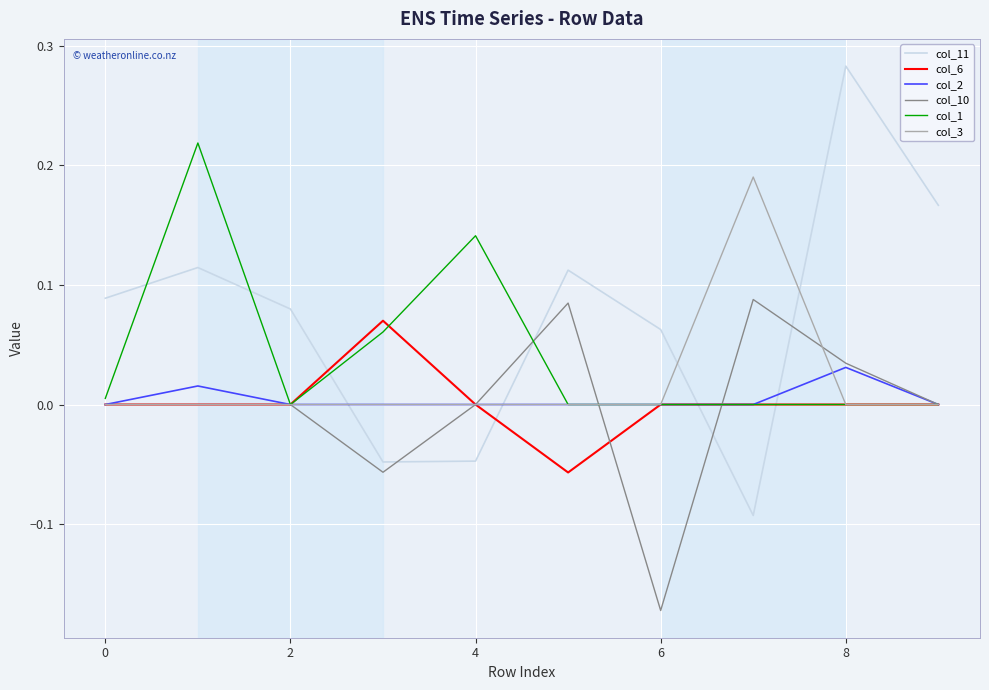

What is the sum of all col_1 values?

0.4